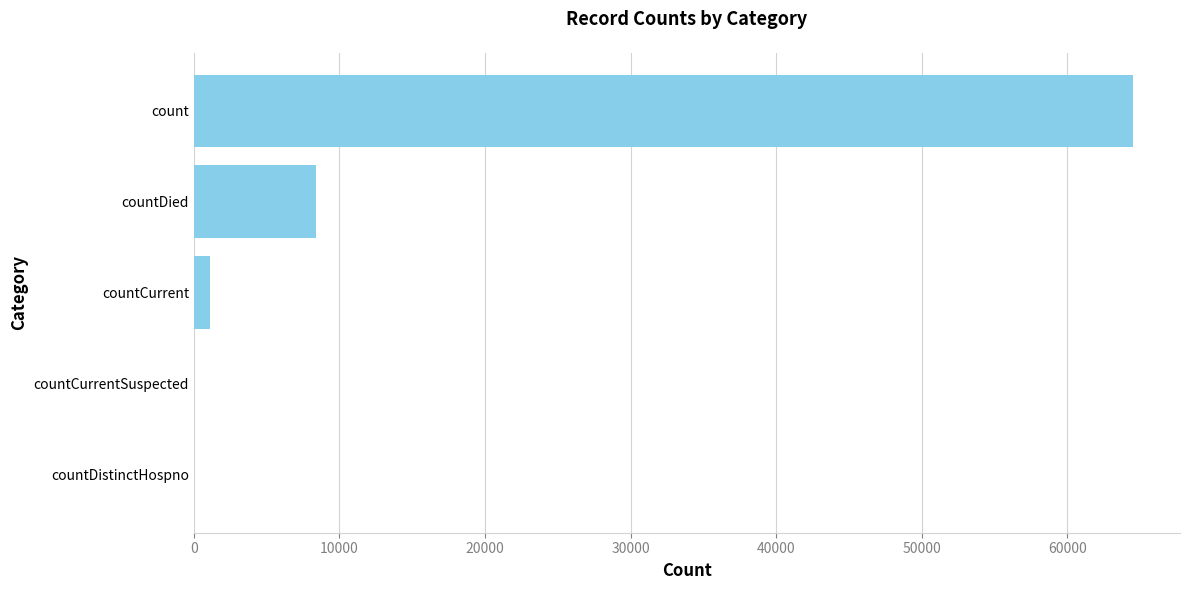

How many categories are shown in the chart?

5